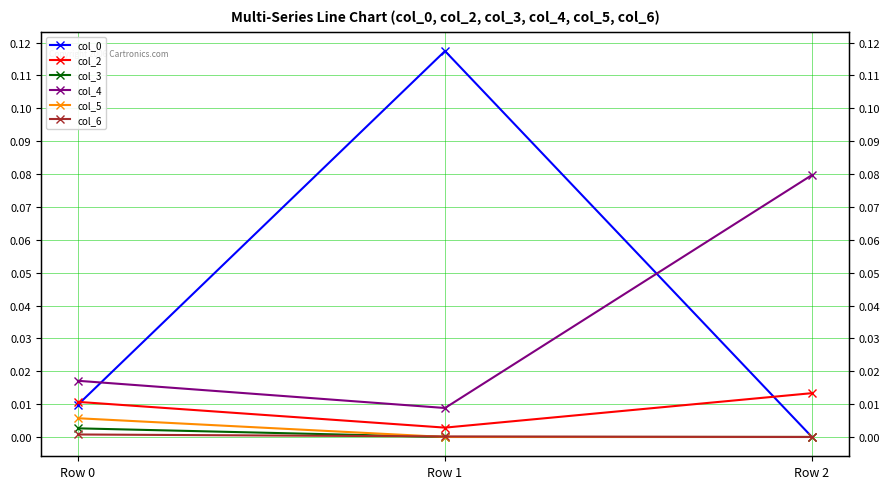

How many col_5 values are between 0 and 1?

3